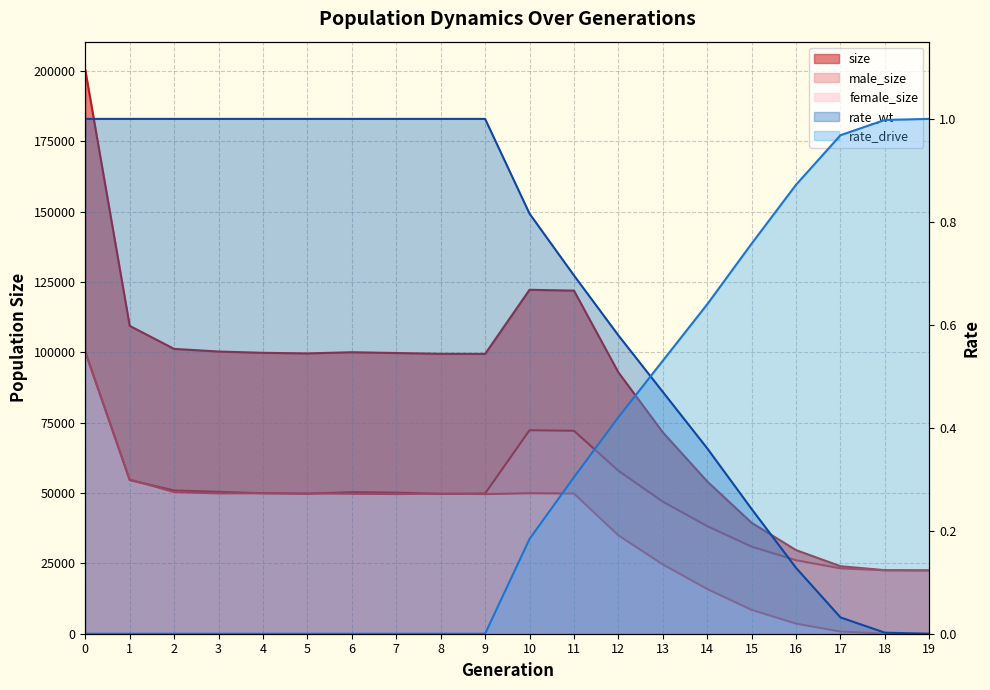

What is the value of the male_size point at the 4th from the left?

50438